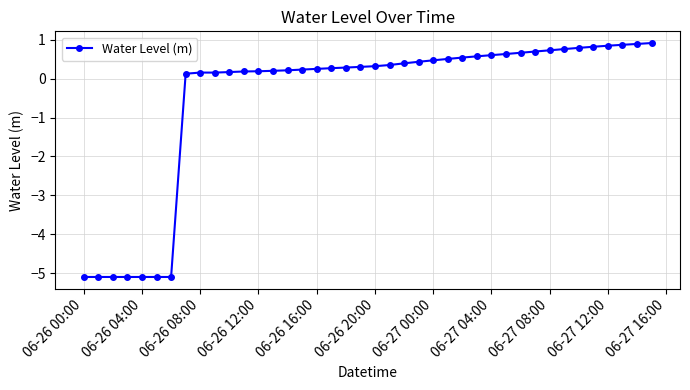

What is the average value?

-0.5